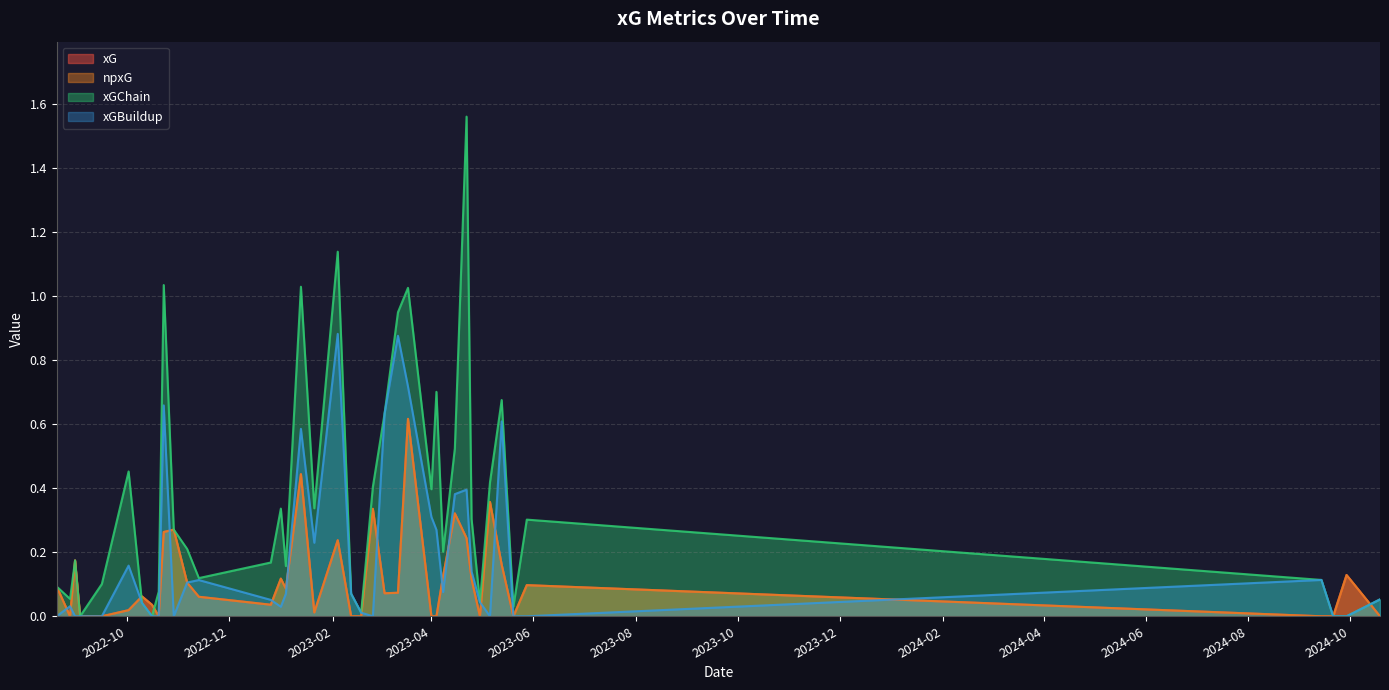

How many data points does each series have?

40